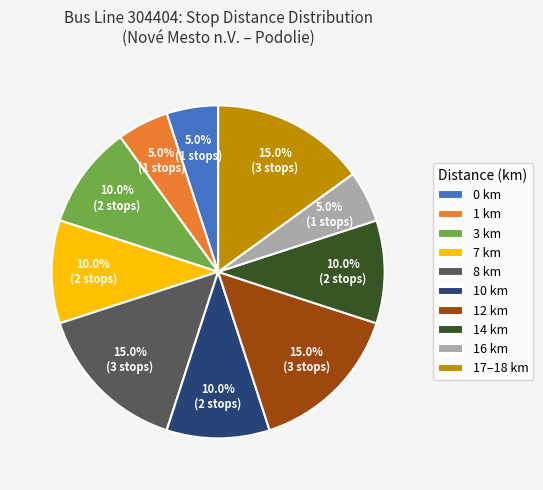

Which has a higher value, 16 km or 3 km?

3 km